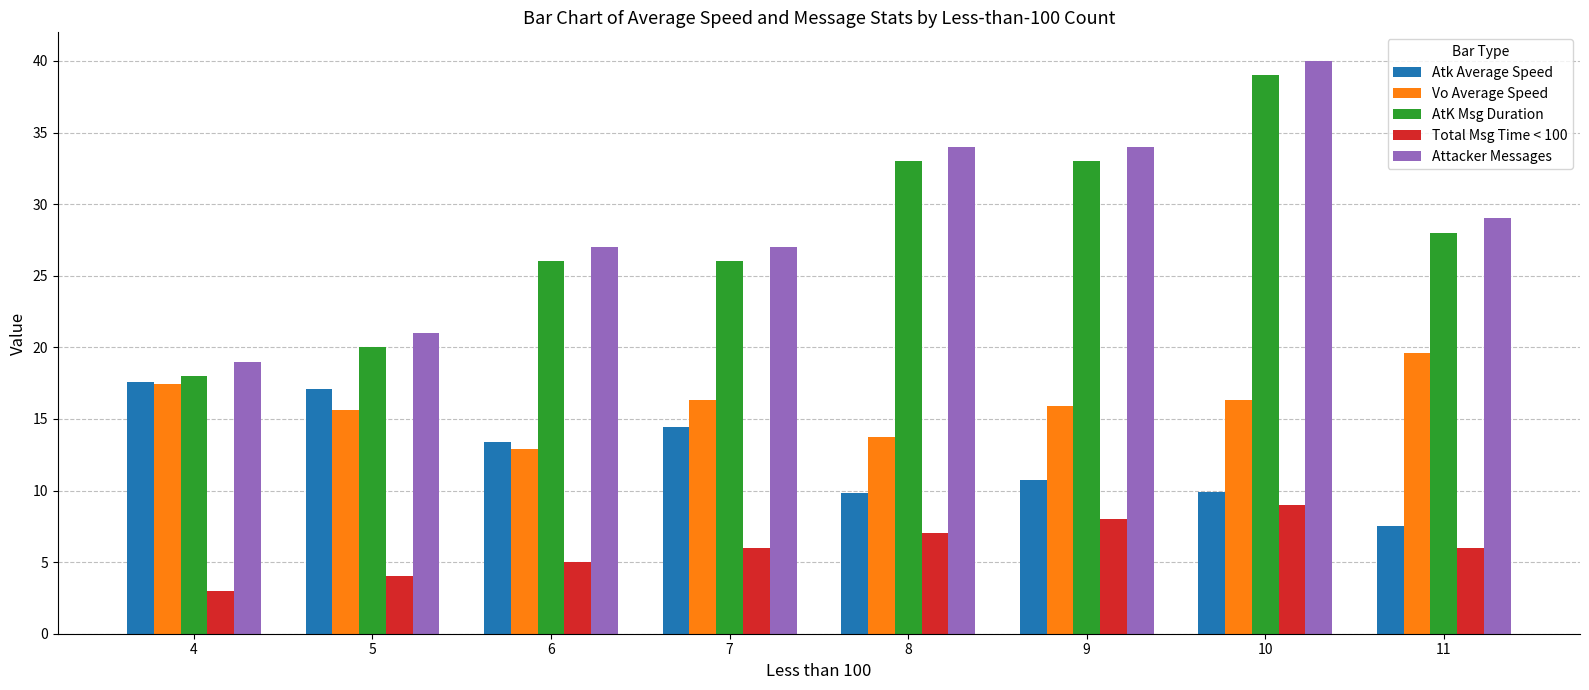

Reading left to right, extract all data points from this chart.

Atk Average Speed: 17.6	17.1	13.4	14.4	9.9	10.7	9.9	7.5
Vo Average Speed: 17.4	15.7	12.9	16.3	13.7	15.9	16.3	19.6
AtK Msg Duration: 18.0	20.0	26.0	26.0	33.0	33.0	39.0	28.0
Total Msg Time < 100: 3.0	4.0	5.0	6.0	7.0	8.0	9.0	6.0
Attacker Messages: 19.0	21.0	27.0	27.0	34.0	34.0	40.0	29.0